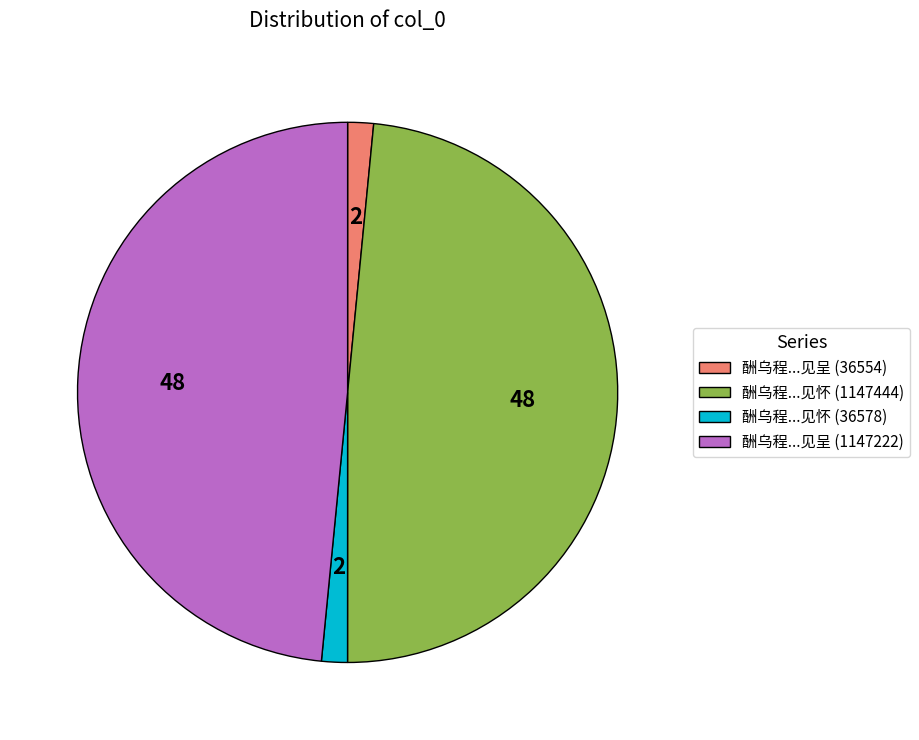

Does any single category account for the majority?

No